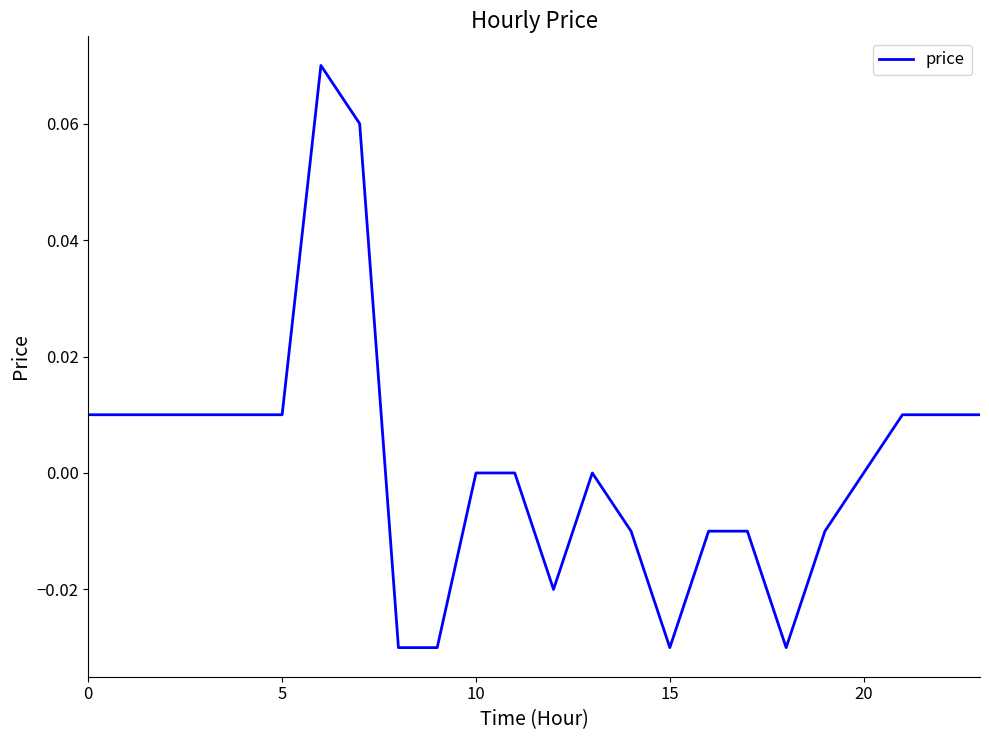

The chart shows a value of 0.0 at 10. True or false?

True